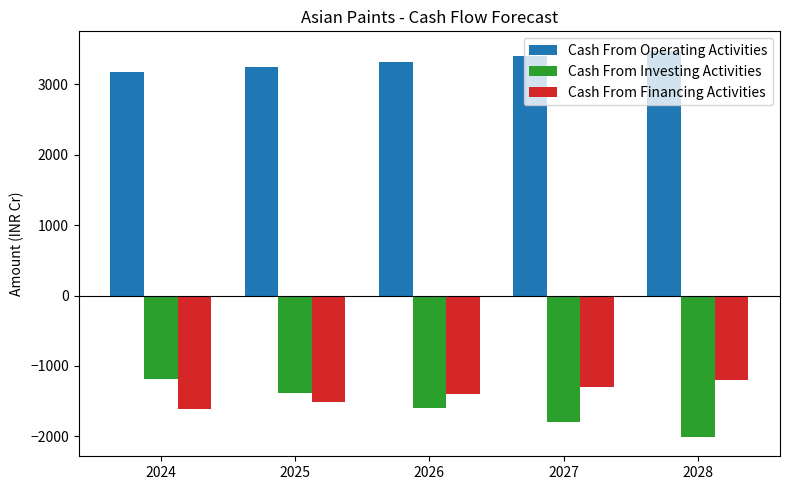

What is the difference between the highest and lowest values at 2024?

4778.5